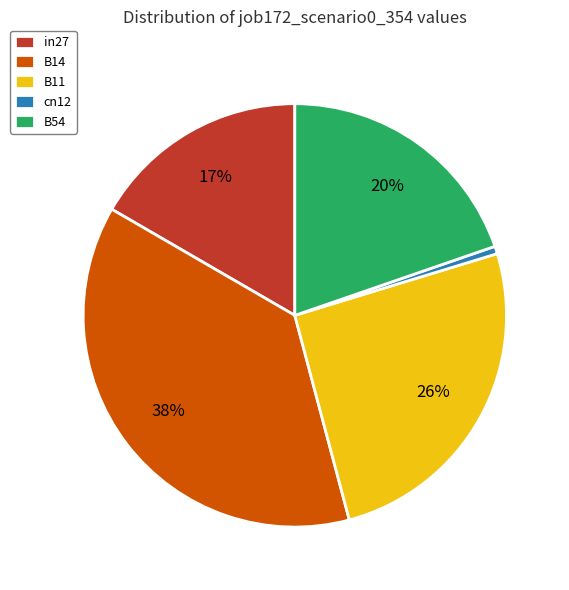

Count the number of slices in the pie.

5